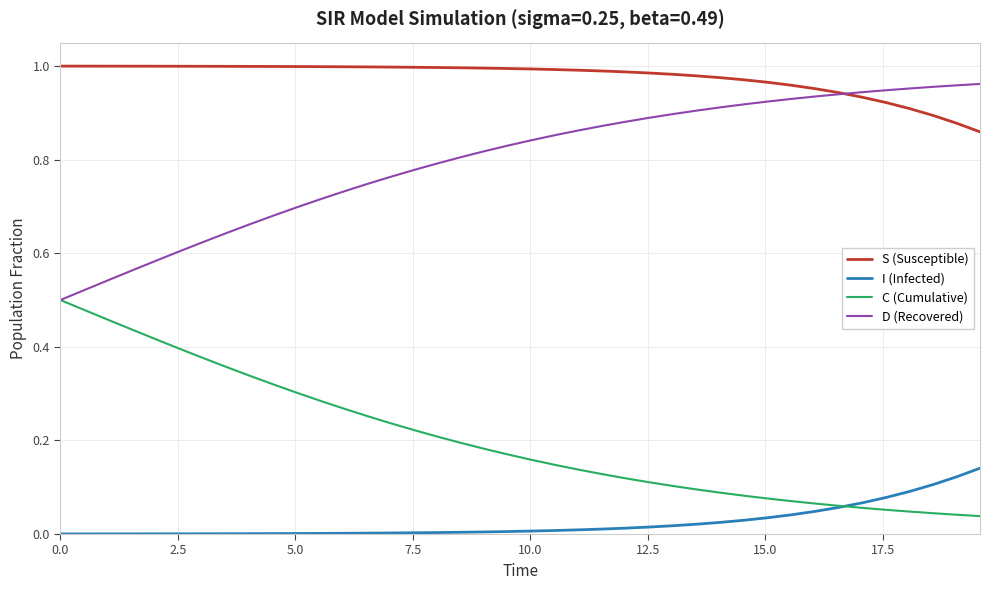

Rank the series by their average value, from lowest to highest.

I (Infected), C (Cumulative), D (Recovered), S (Susceptible)